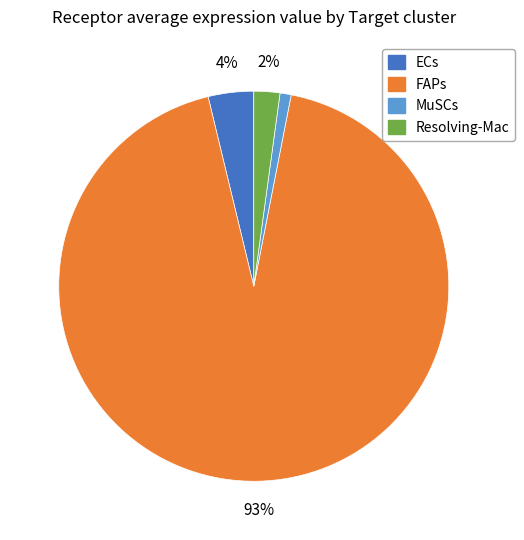

Between FAPs and ECs, which is larger?

FAPs